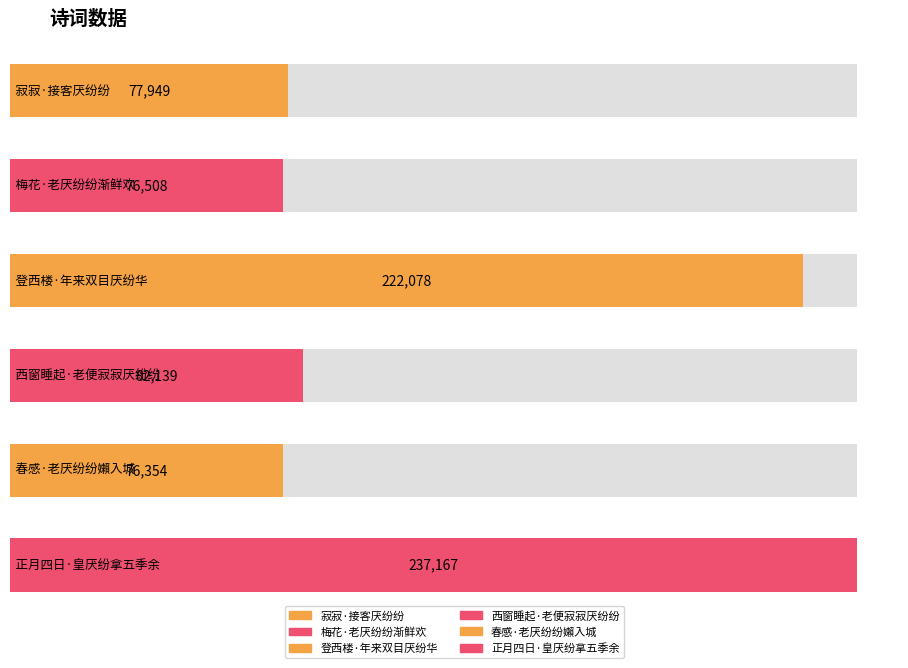

At which label does the data first exceed 82139?

登西楼·年来双目厌纷华